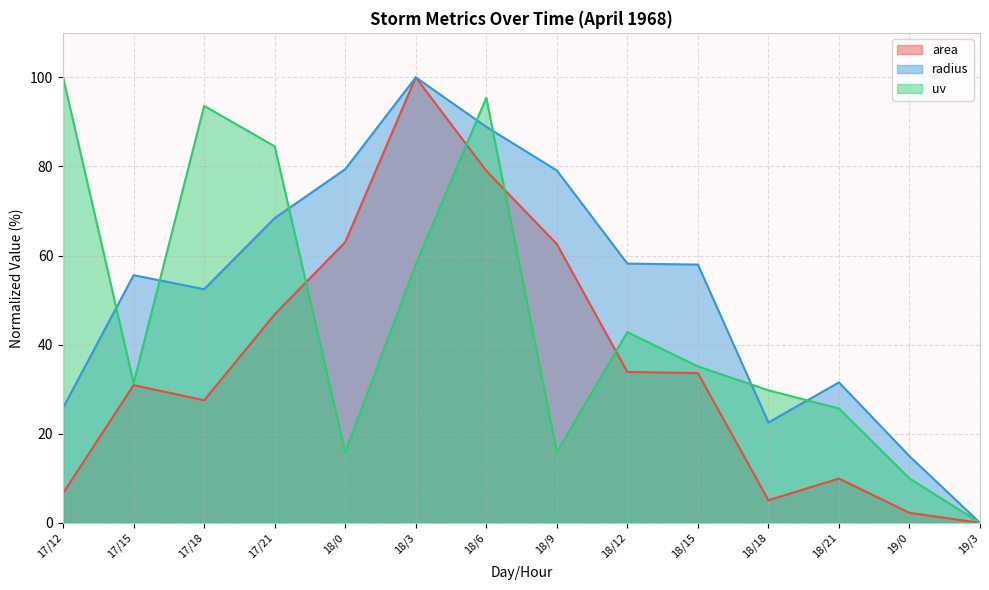

After their last crossing, which series has the higher values: uv or area?

uv